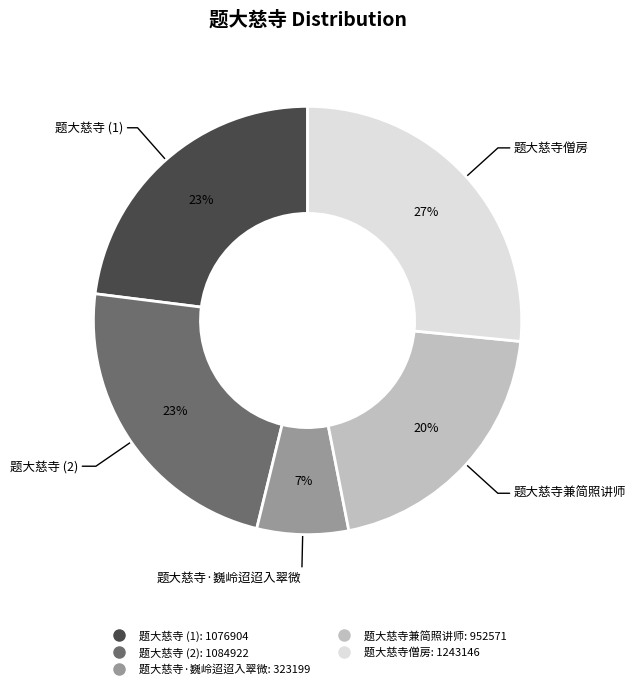

To the nearest percent, what is the difference between the largest and smallest slice percentages?

20%